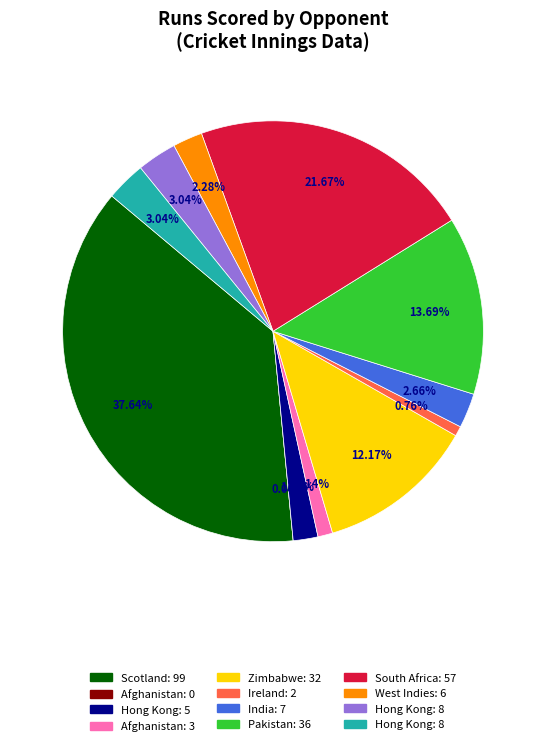

Is the sum of West Indies and Afghanistan greater than half?

No